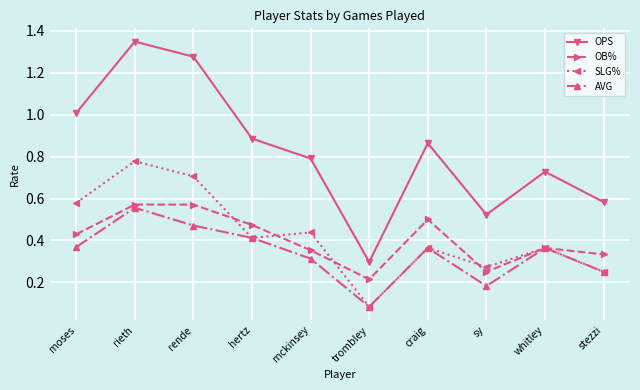

Where is the first local maximum for AVG?

rieth